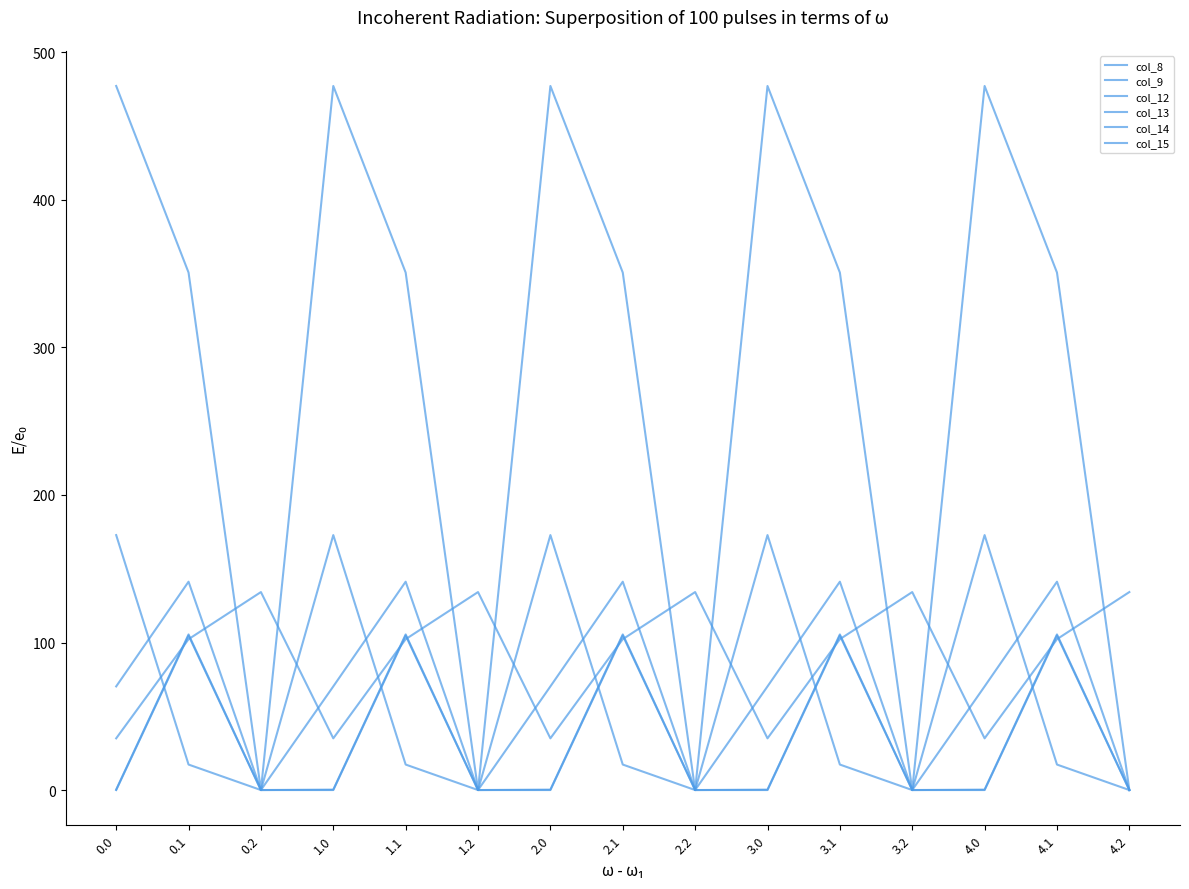

Where is the first local minimum for col_8?

1.0